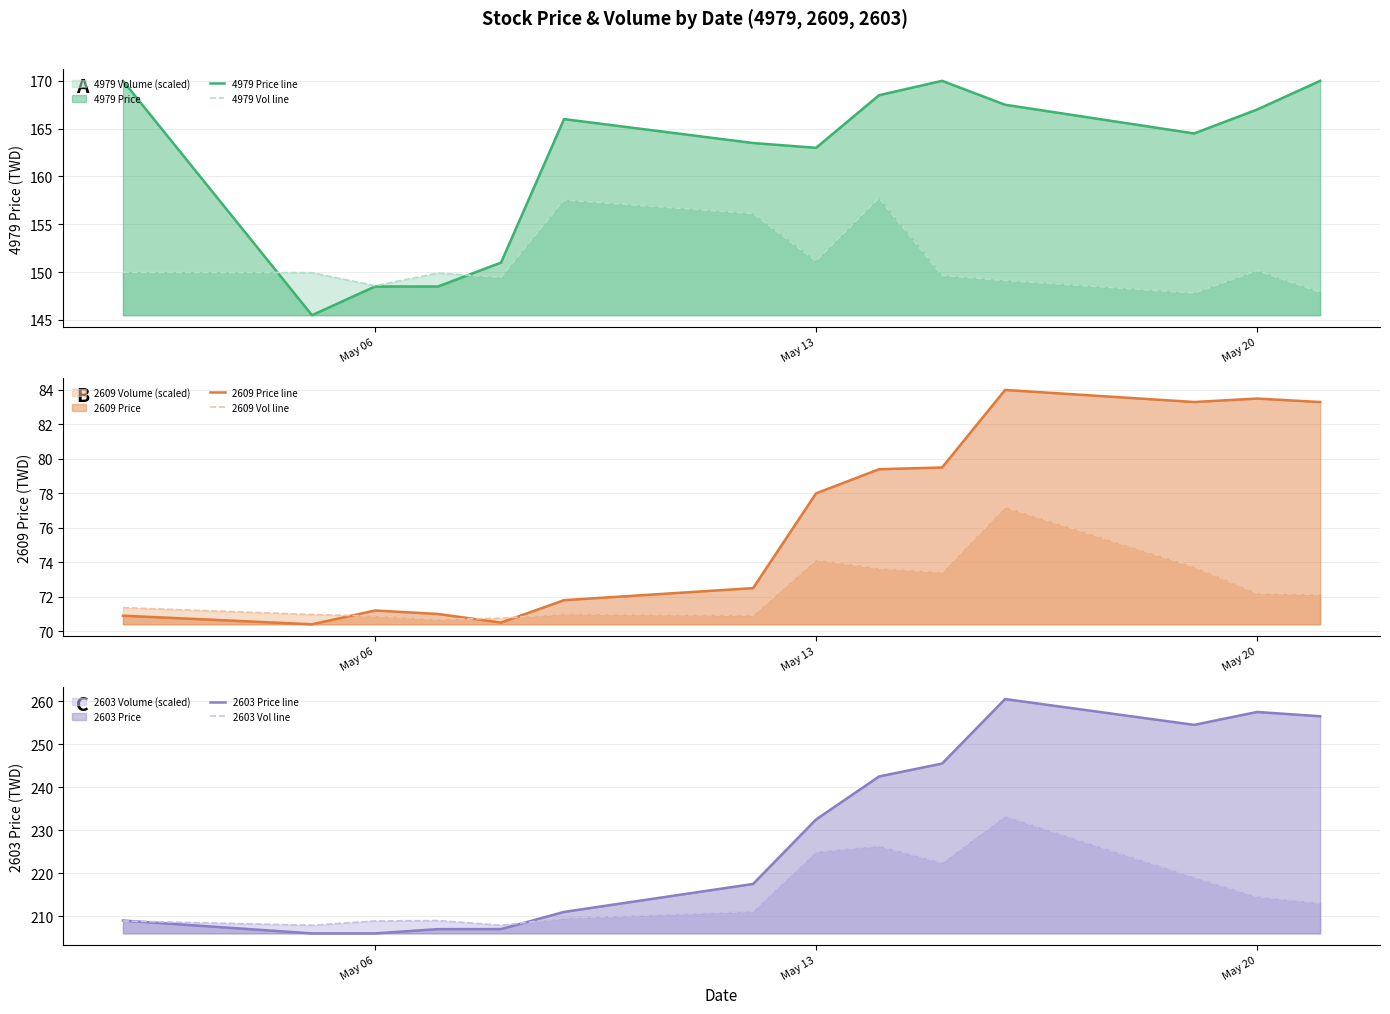

At which label is 2609 Price line closest to 77?

May 13